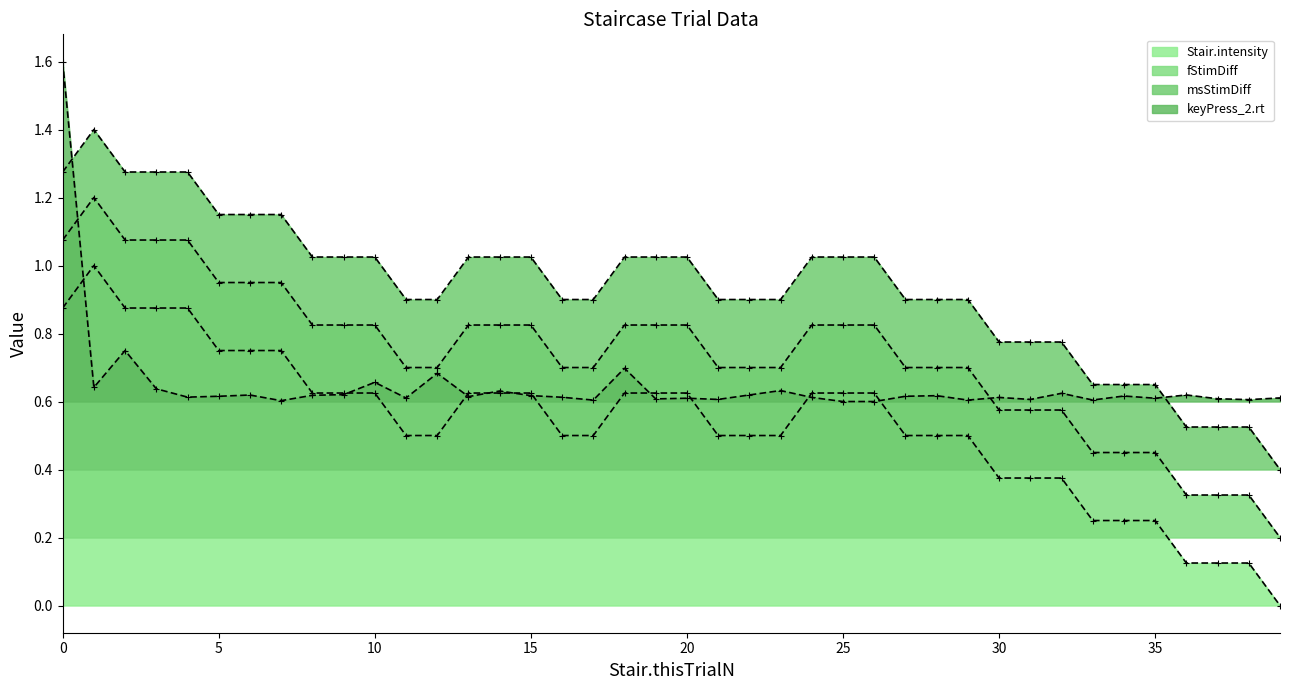

Where is the first local maximum for Stair.intensity?

1